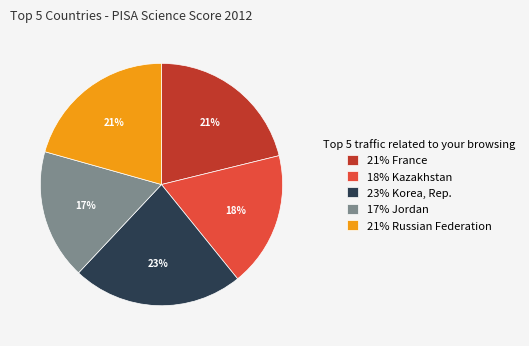

Combined, do 17% Jordan and 23% Korea, Rep. account for over 50%?

No